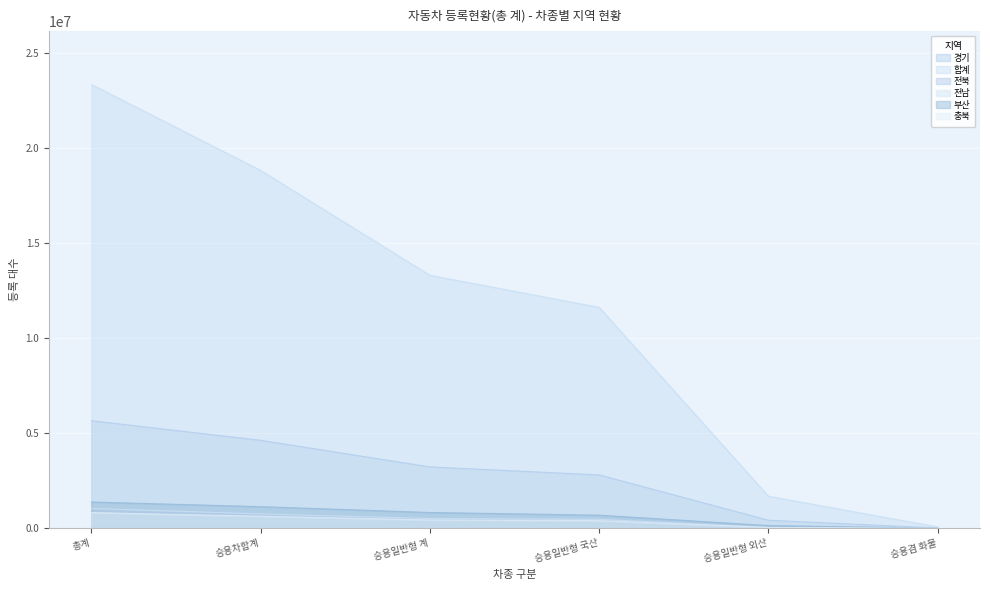

At how many categories does at least one series exceed 17423939?

2